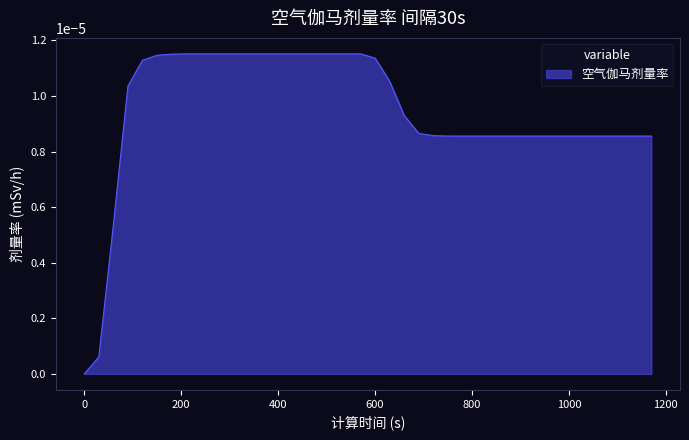

Is this an area chart (filled region under the line)?

Yes